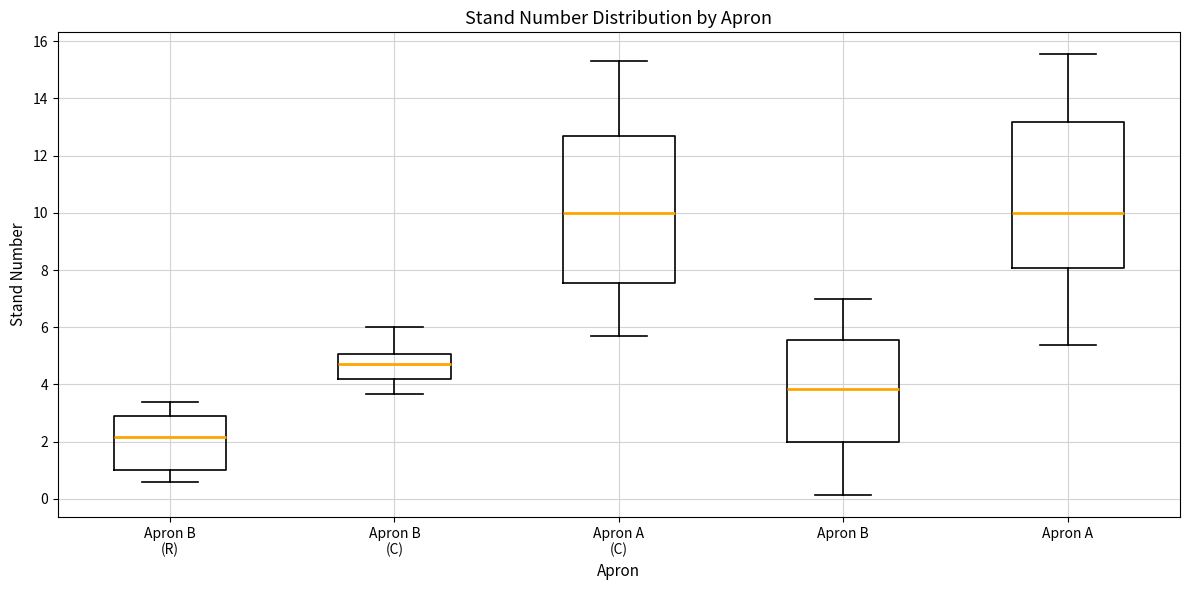

Where is the lower edge of the box for Apron A (C) on the y-axis? The values are not printed on the chart, so give them approximately, as read against the axis.

7.6